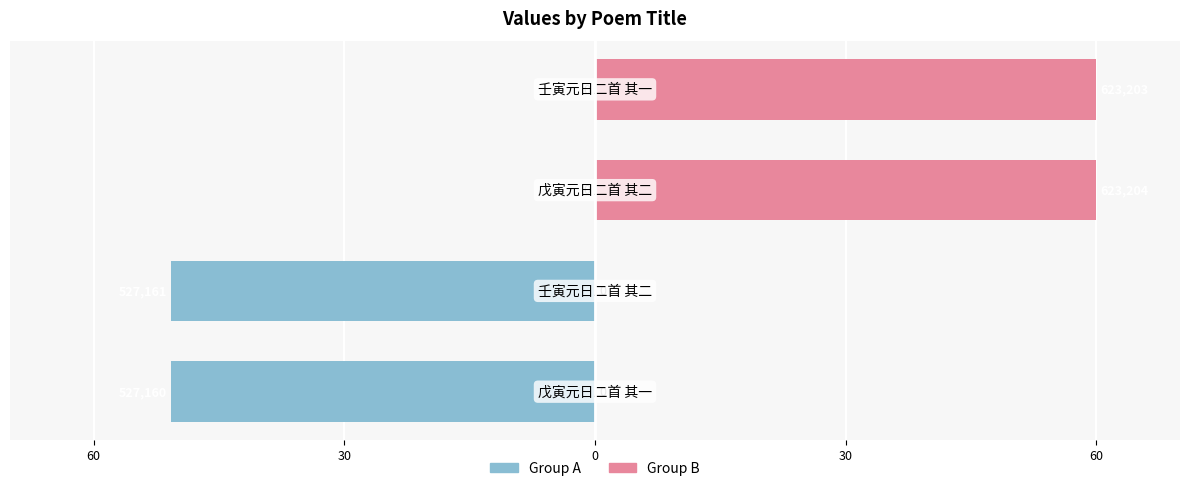

How many data points in col_0 (group B) are above 59?

2